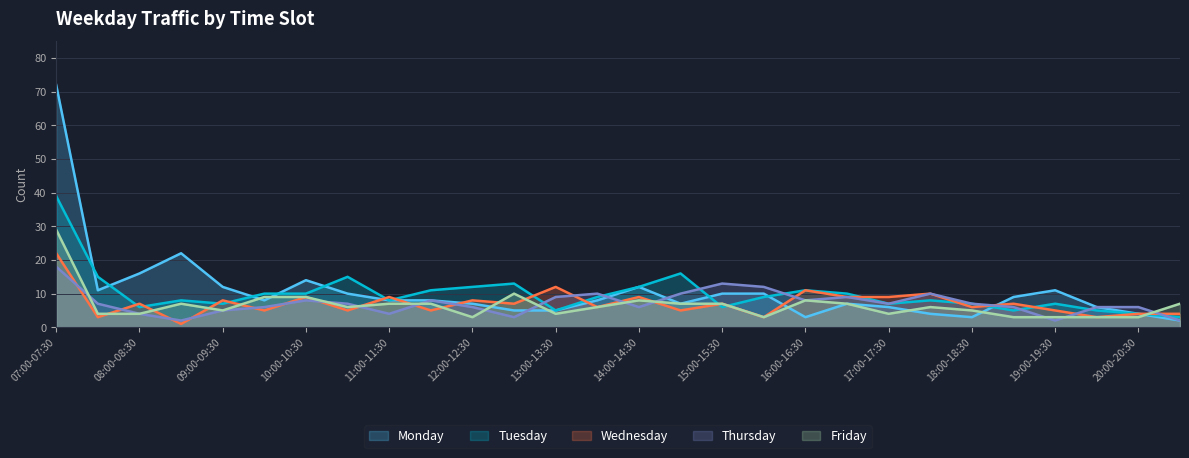

Which series has the largest total across all categories?

Monday